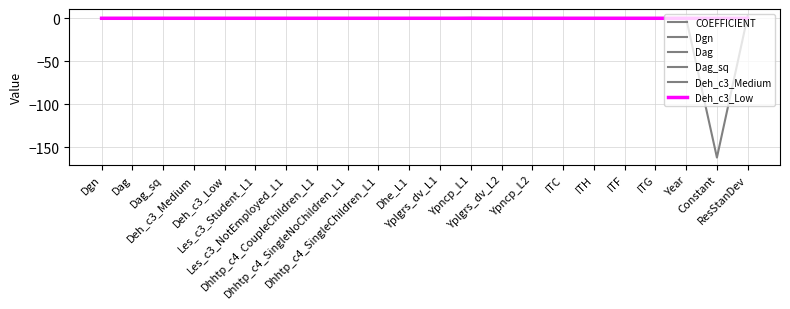

Between Dhe_L1 and ResStanDev, which series saw the biggest shift?

COEFFICIENT